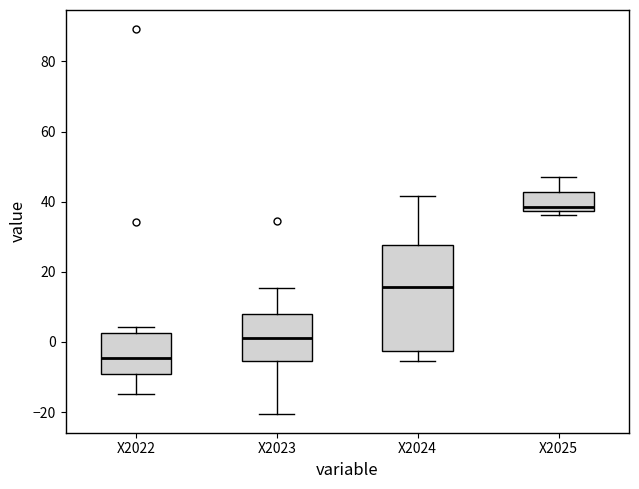

Which box's median line is the highest?

X2025